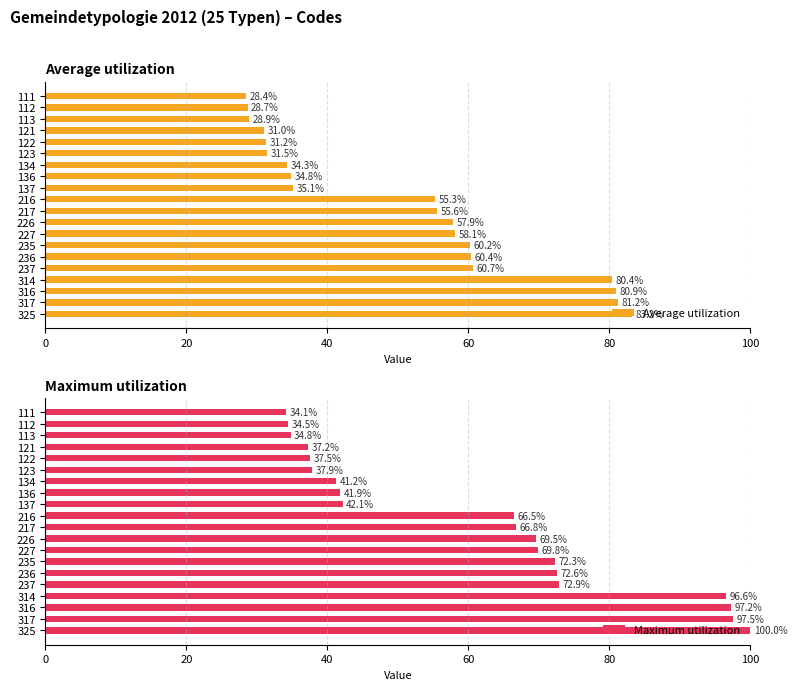

The value of Maximum utilization at 112 is 8.9. True or false?

False